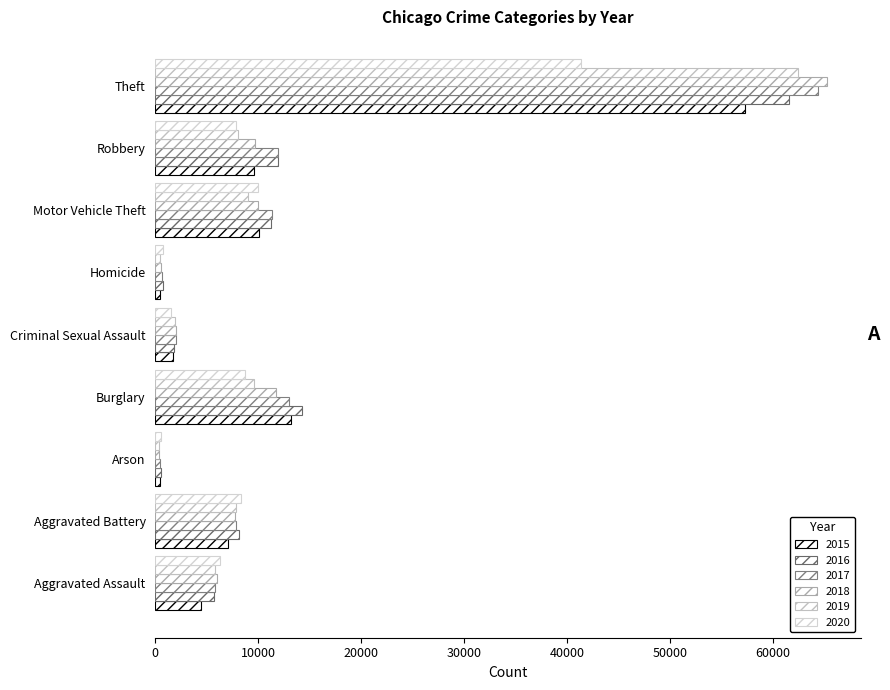

How many data points in 2018 are less than 7735?

4